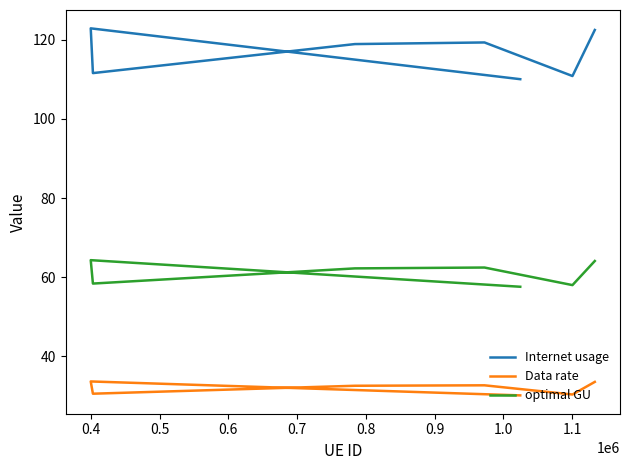

At which category is the sum across all series the highest?

0.4